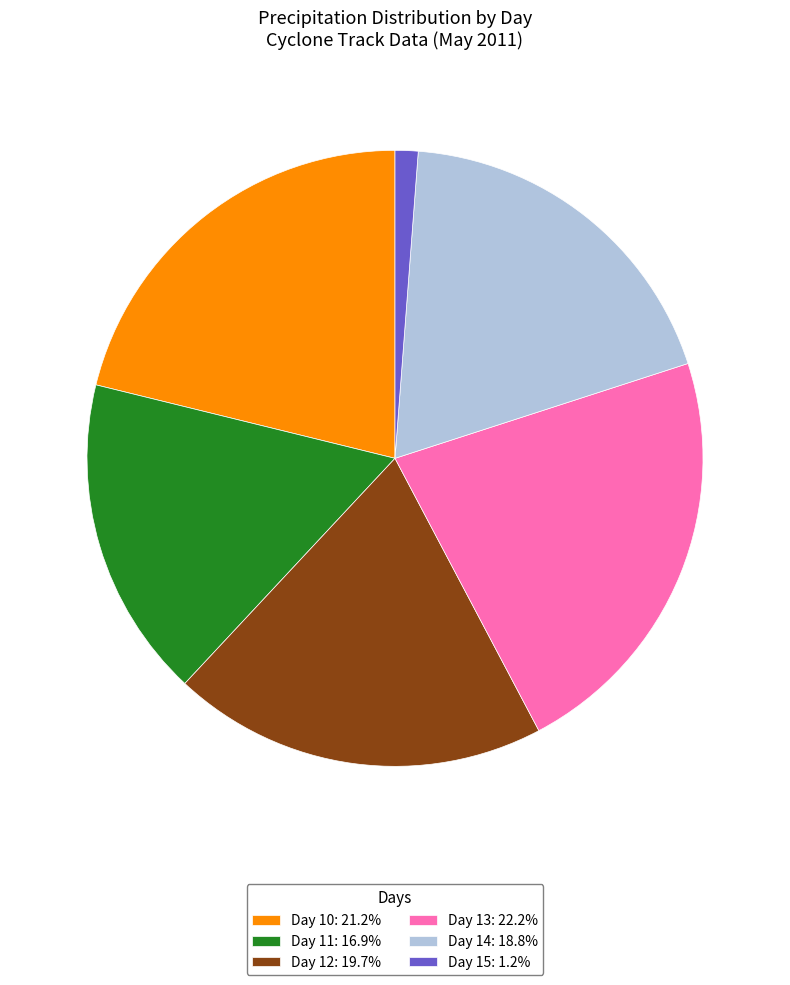

Count the number of slices in the pie.

6